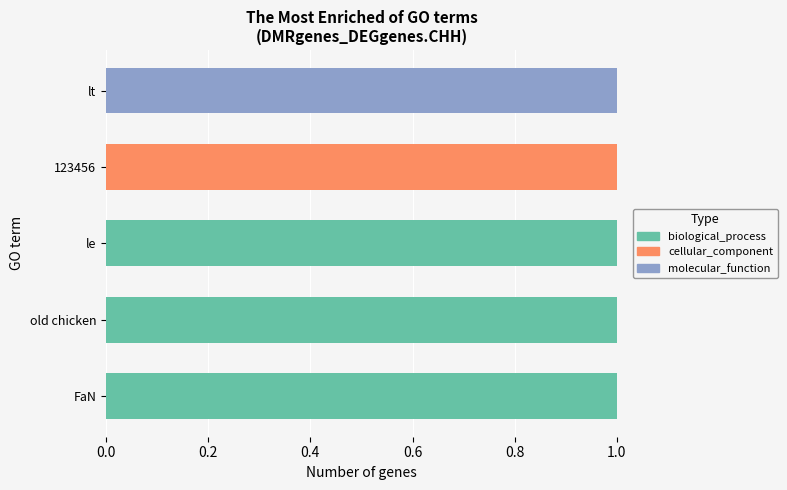

True or false: biological_process has a value of 1 at le.

True